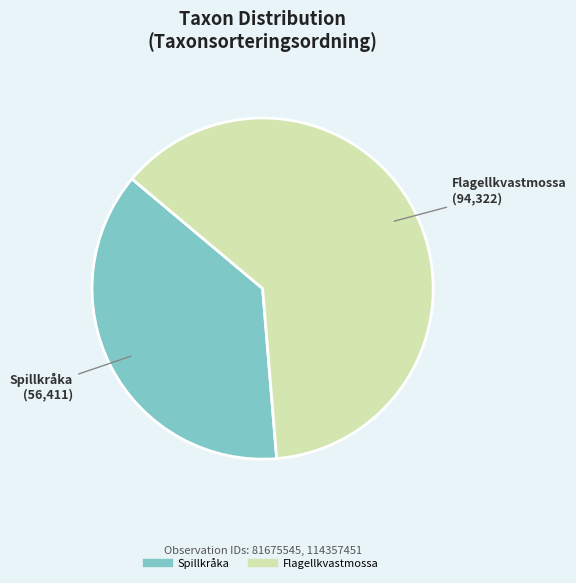

How many segments does this pie chart have?

2